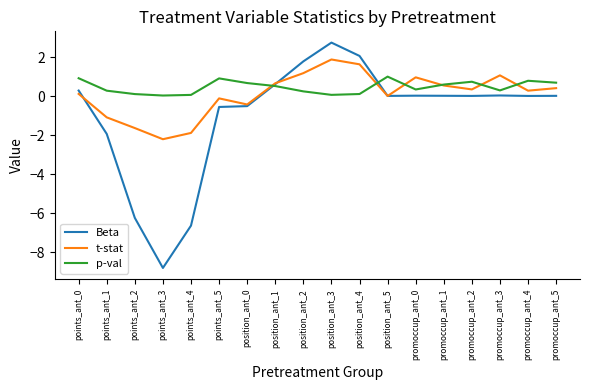

Is the value of t-stat at position_ant_4 greater than the value of Beta at position_ant_4?

No